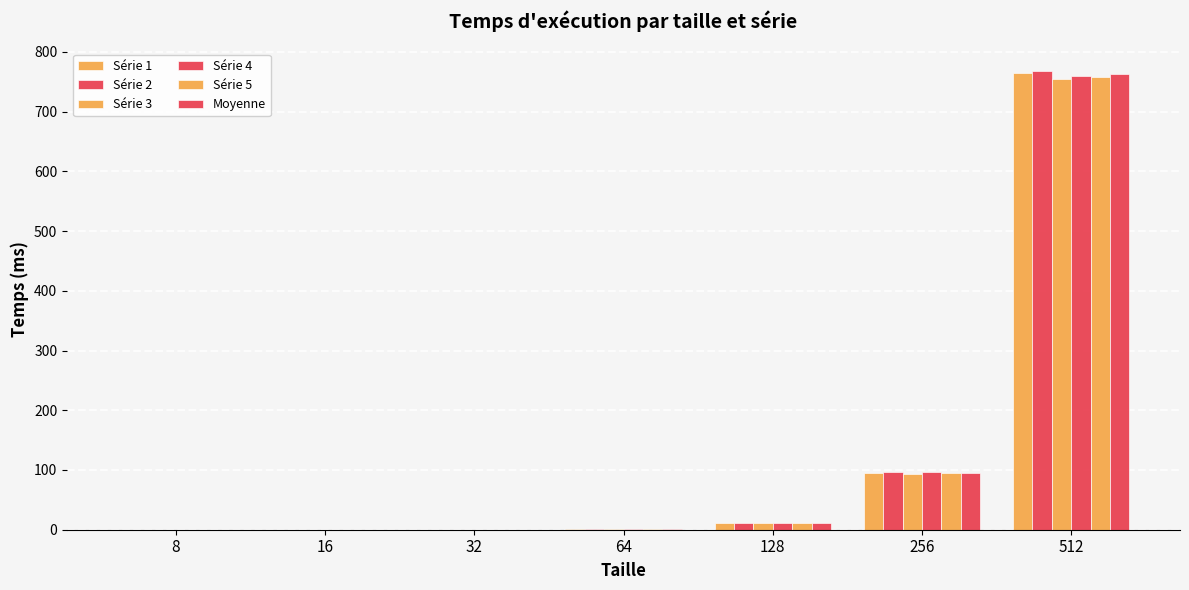

Which series has the largest range (max minus min)?

Série 2